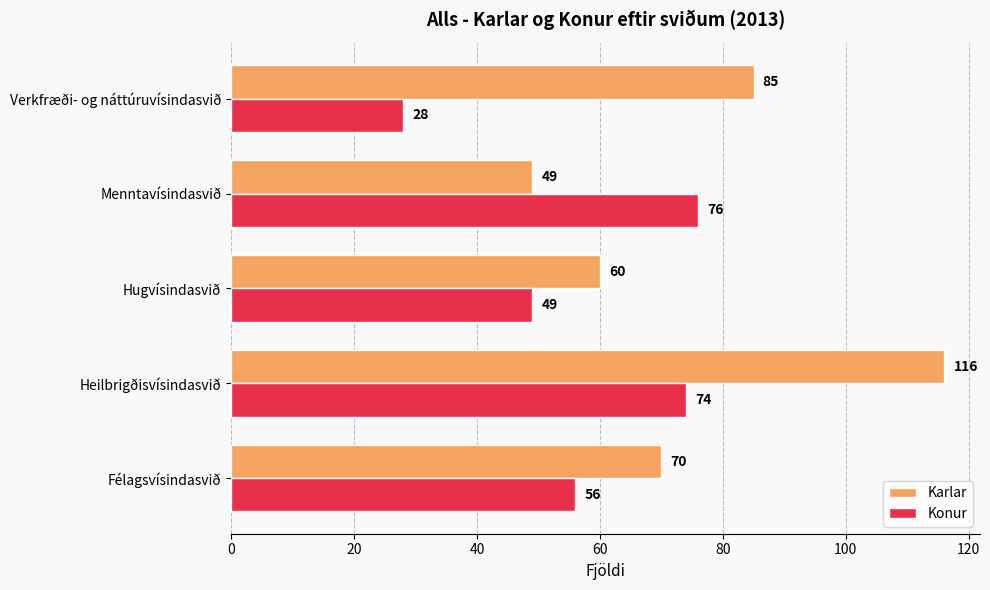

What is the difference between the highest and lowest values at Verkfræði- og náttúruvísindasvið?

57